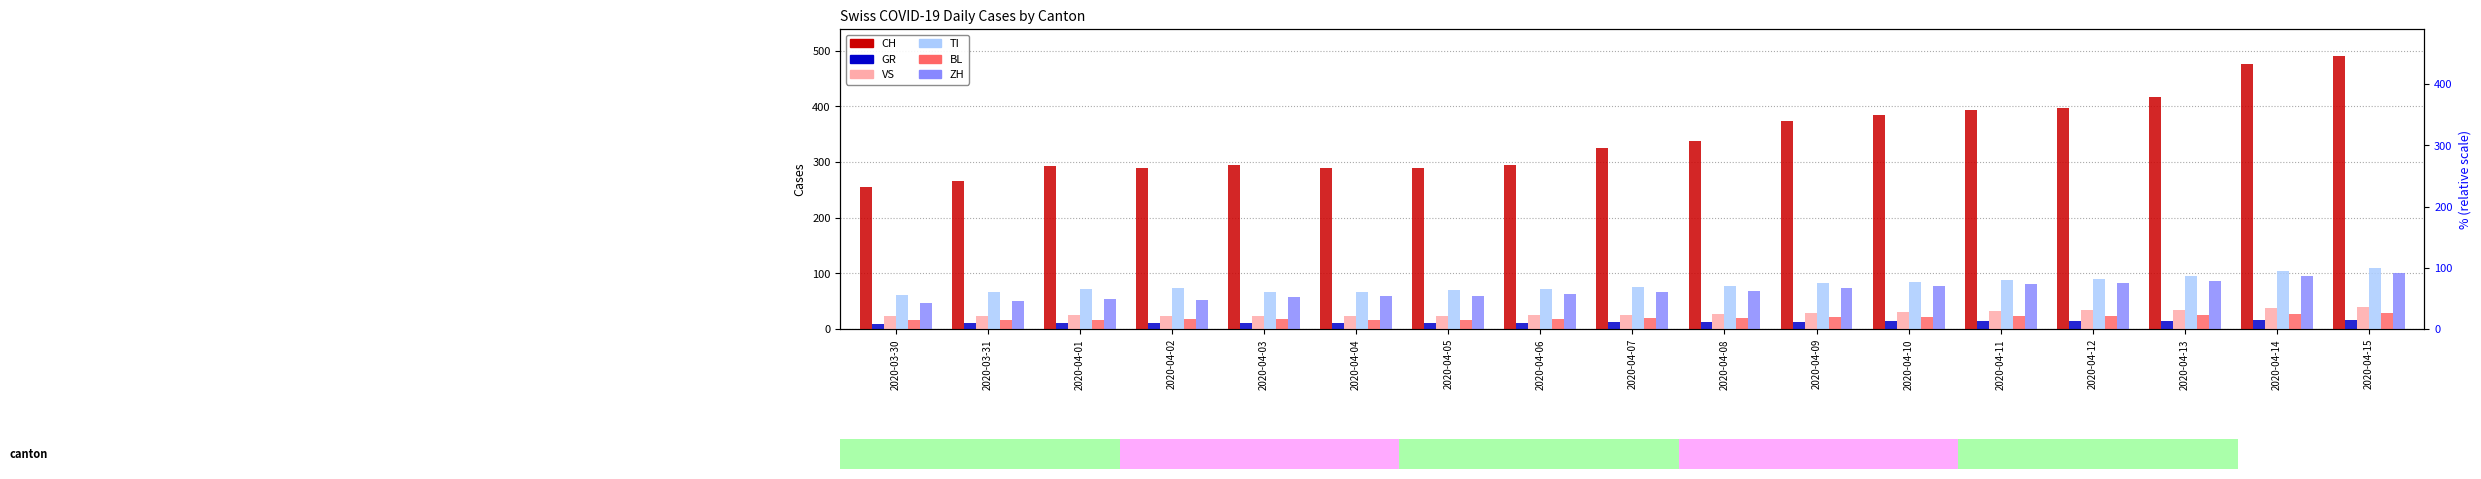

List the series in order of their peak value, lowest first.

GR, BL, VS, ZH, TI, CH